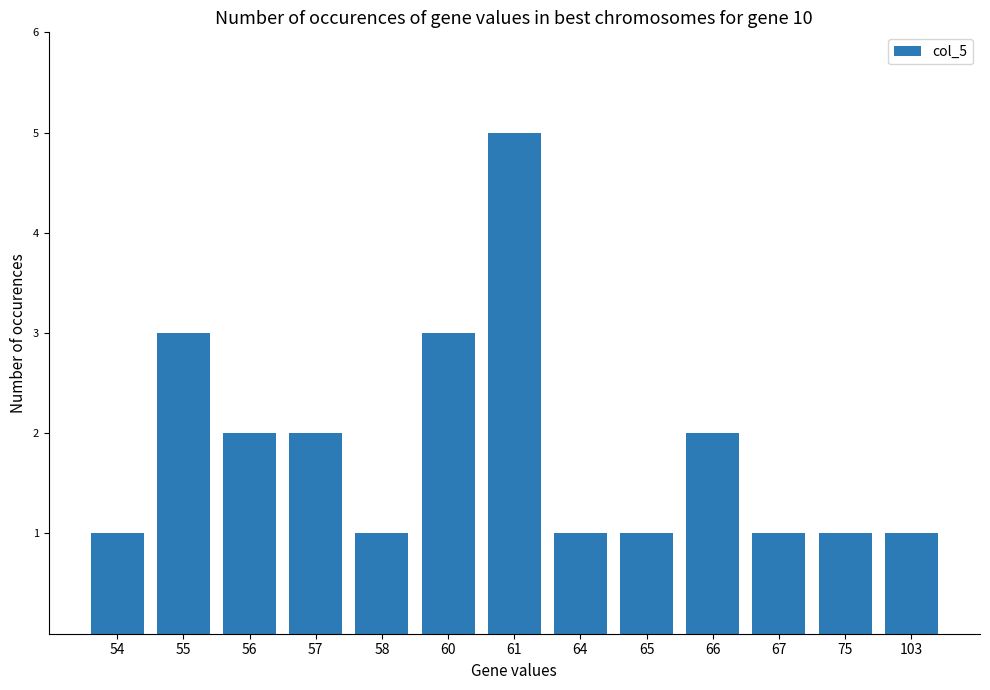

What is the change in value from 54 to 66?

+1